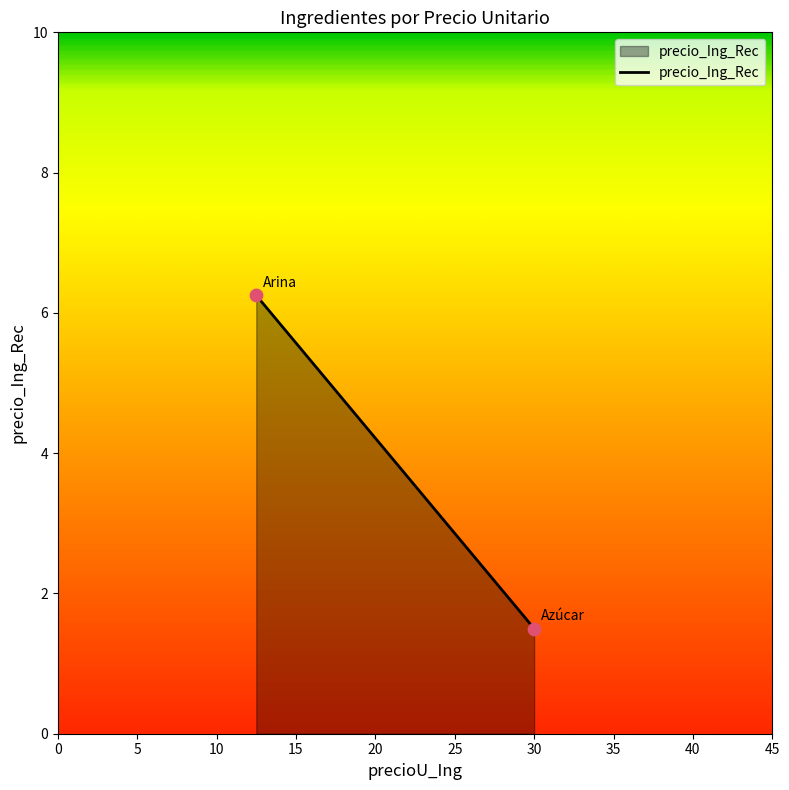

What Y value in the scatter plot is closest to 3?

1.5